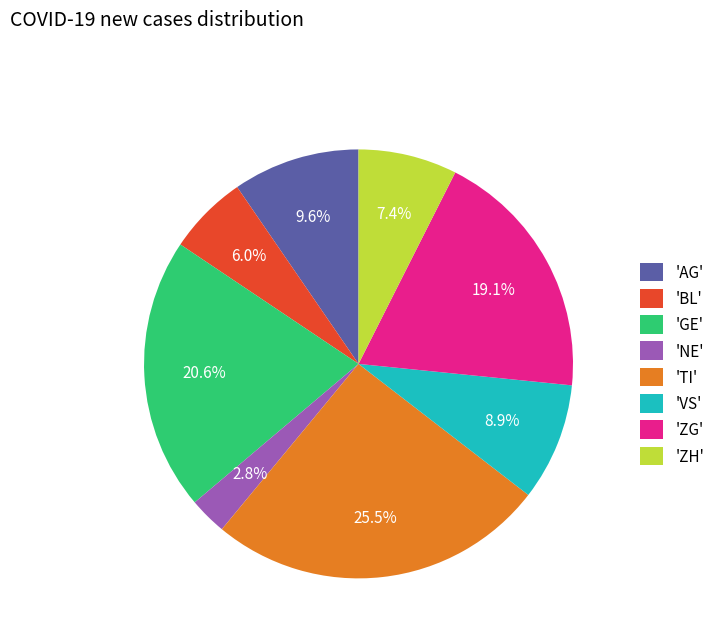

Is there a majority slice in this chart?

No